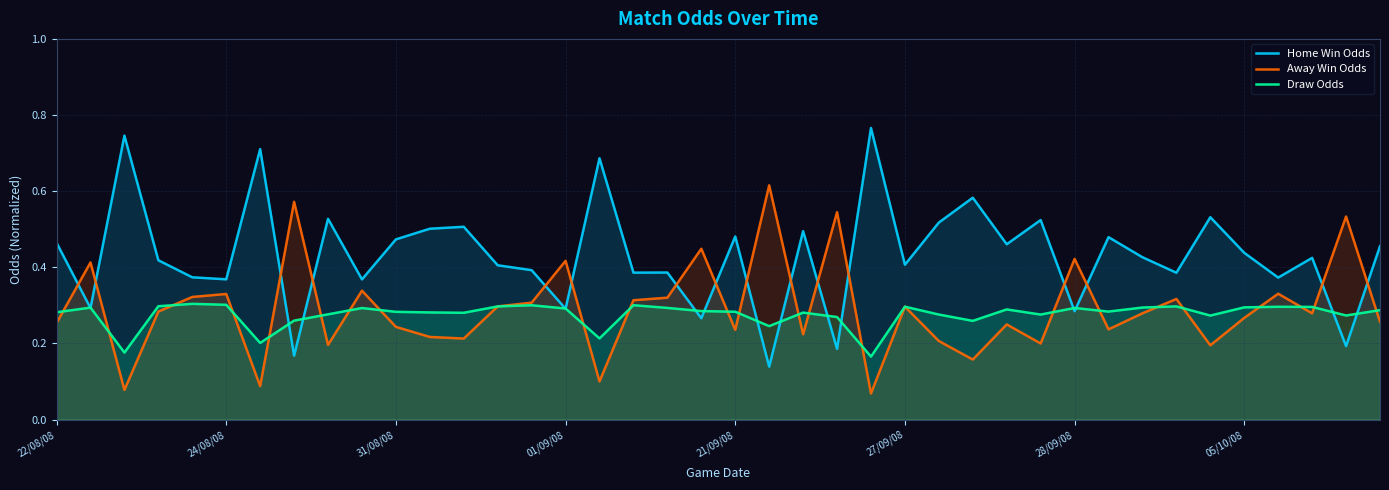

Rank the series by their maximum value, from highest to lowest.

Home Win Odds, Away Win Odds, Draw Odds